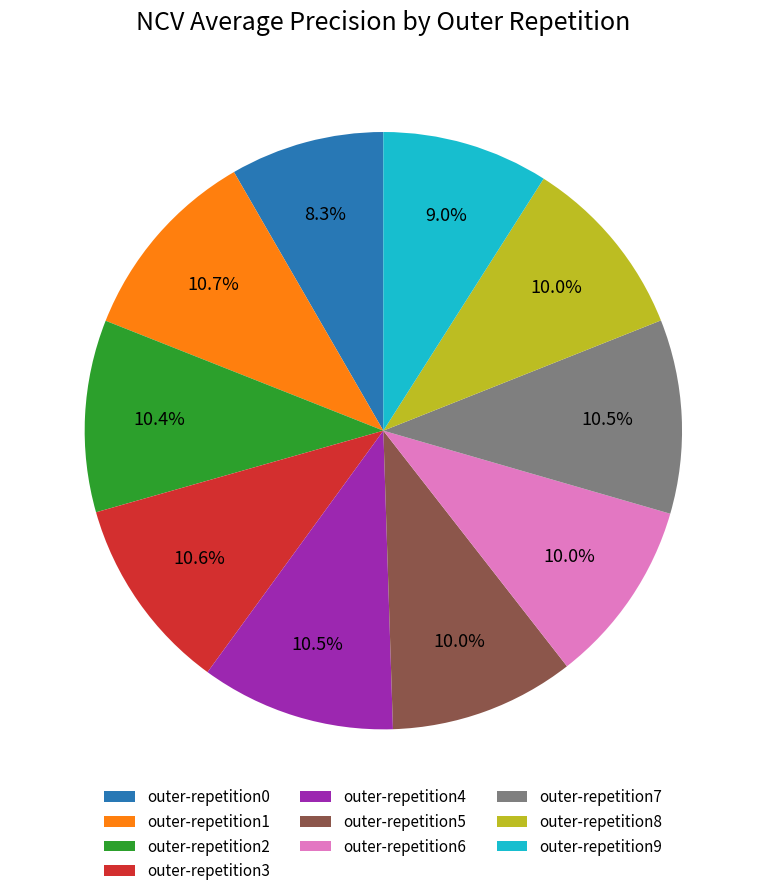

What percentage is the outer-repetition9 slice, to the nearest percent?

9%